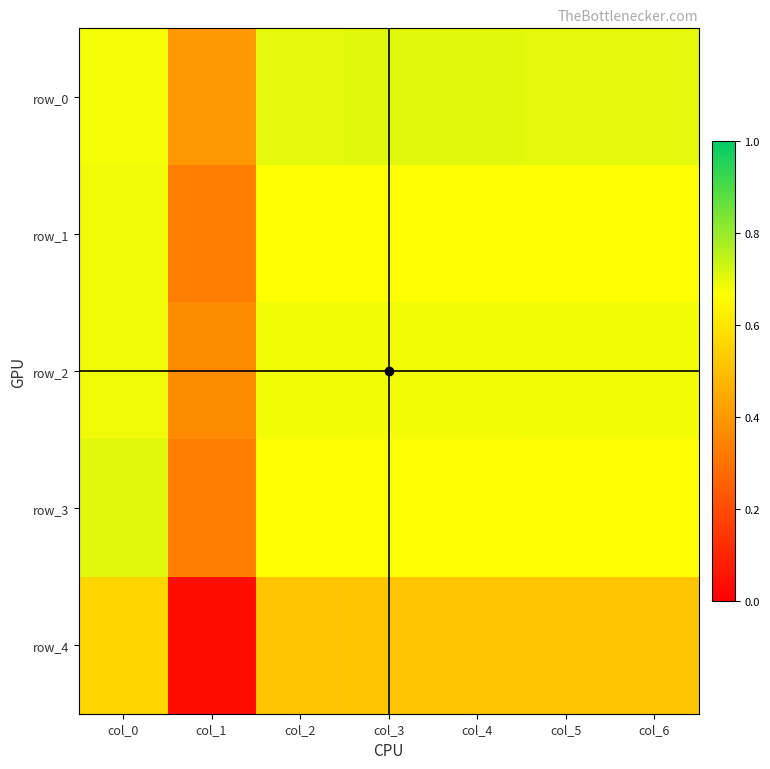

What is the average value of the row_4 series?

0.5